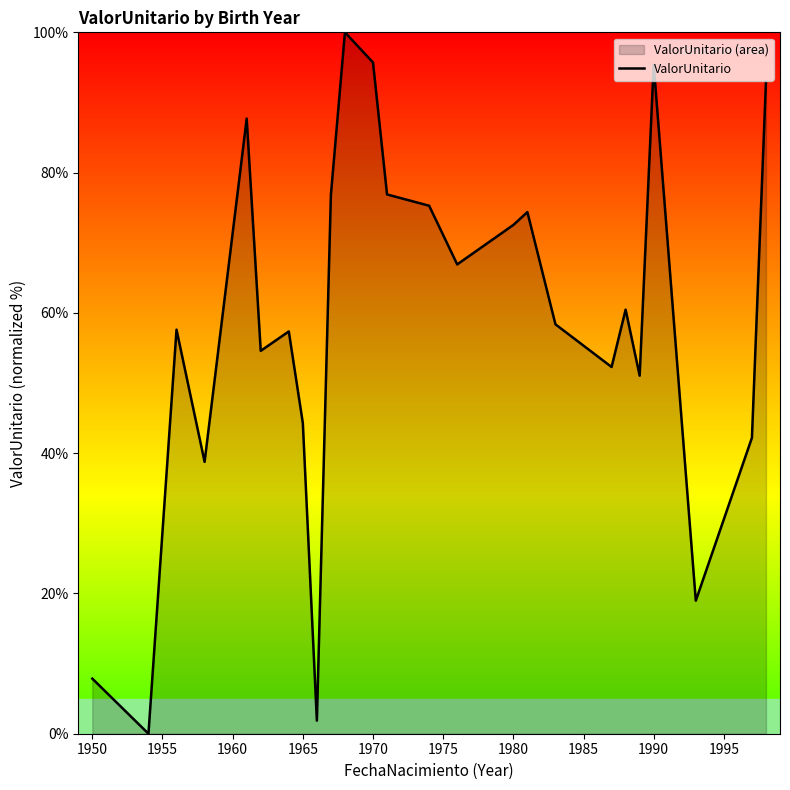

Does the chart have visible grid lines?

No